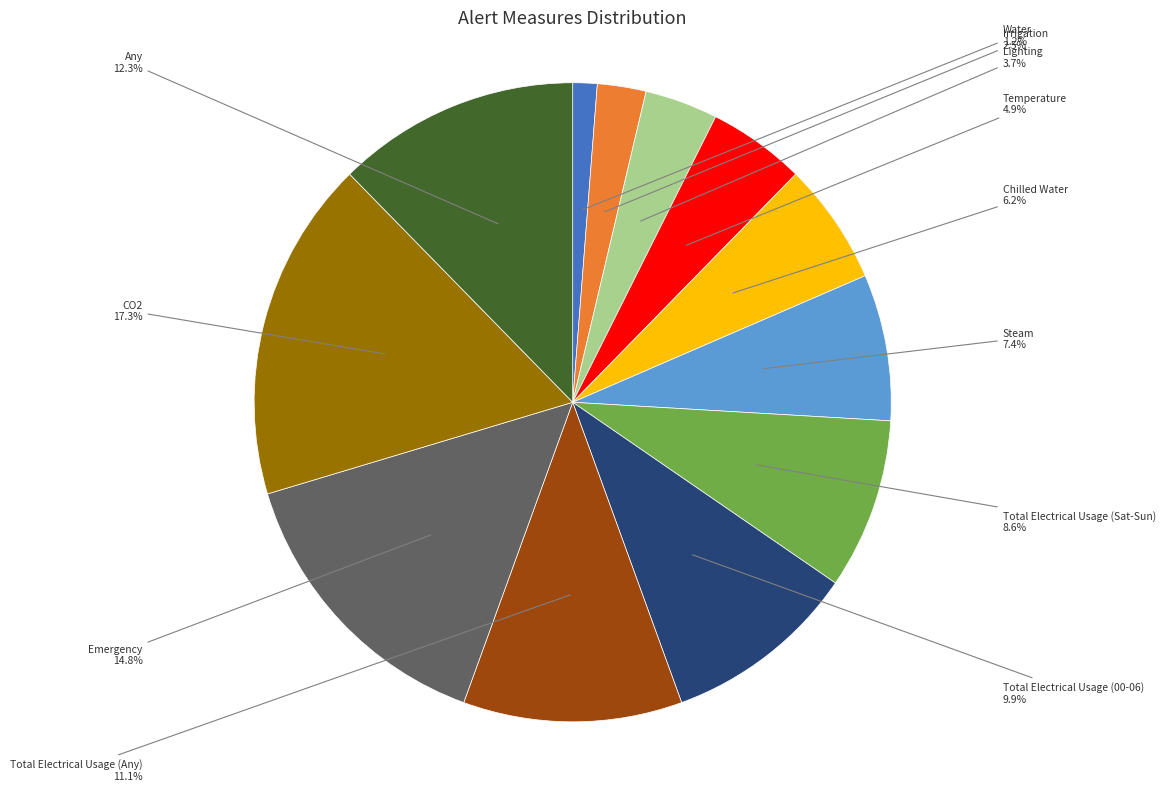

Is there a majority slice in this chart?

No